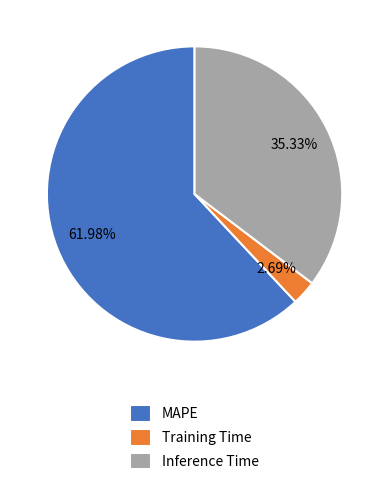

What is the largest slice in the pie chart?

MAPE